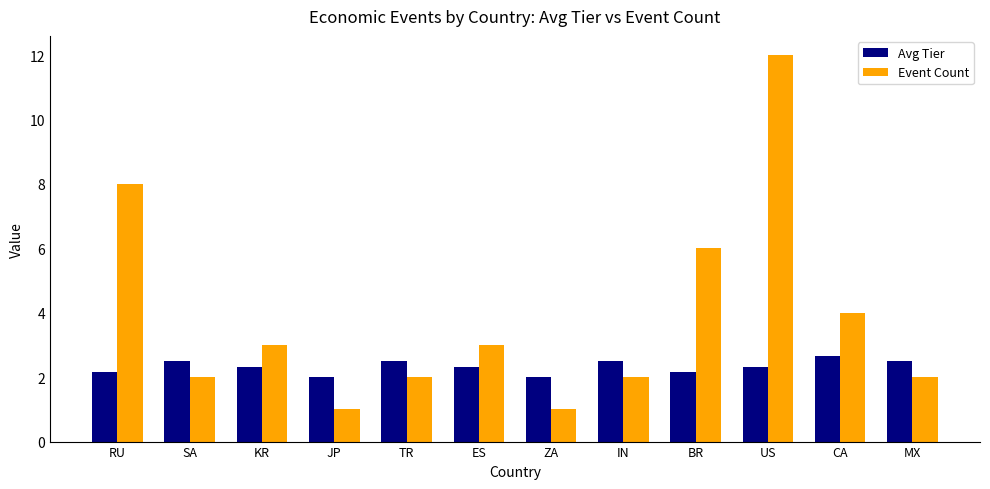

The Avg Tier series shows 2.3 at KR. True or false?

True